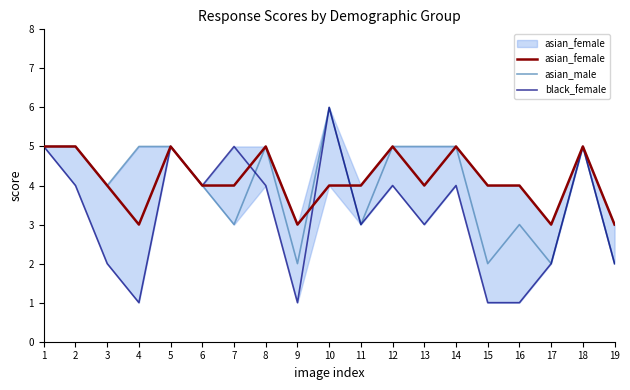

Which series has the largest total across all categories?

asian_female